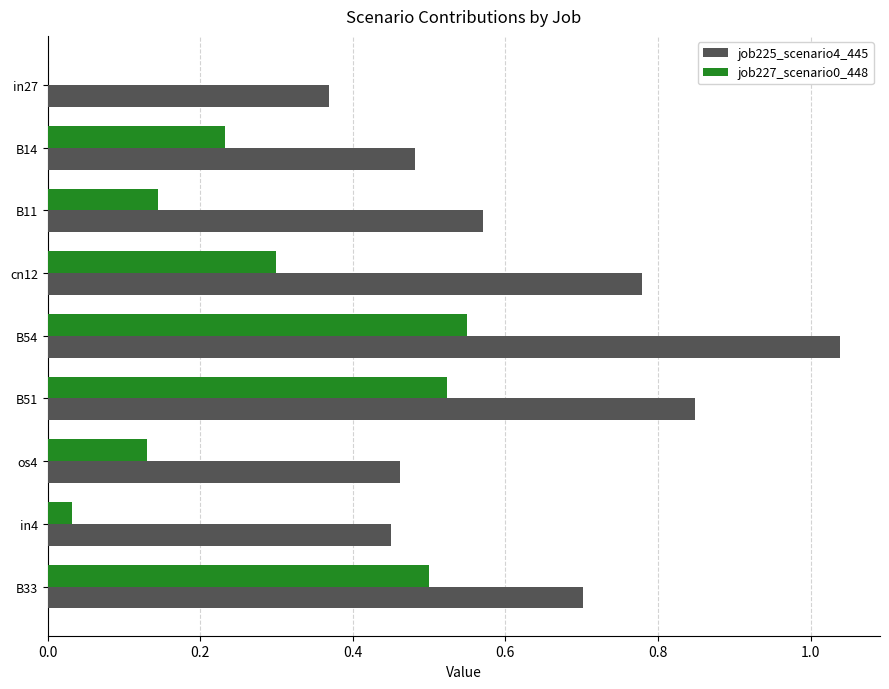

True or false: job227_scenario0_448 has a value of 0.5 at B33.

True